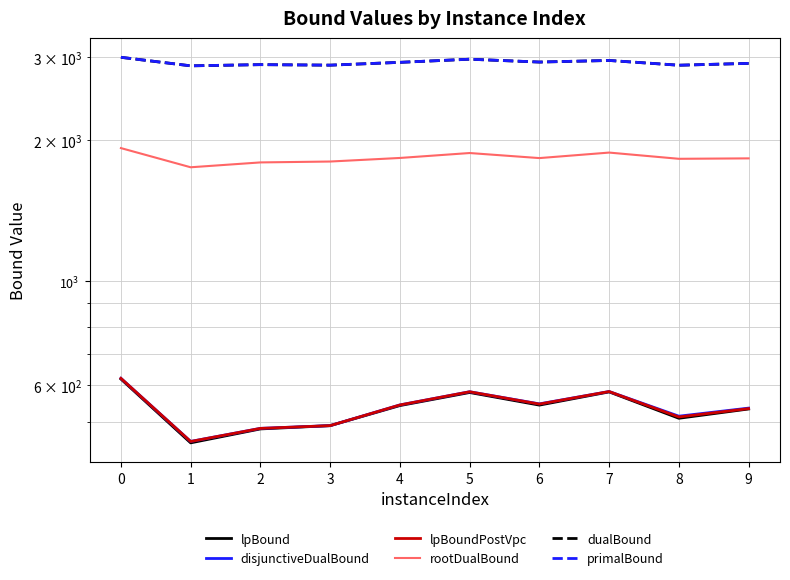

How many lines are shown in the chart?

6